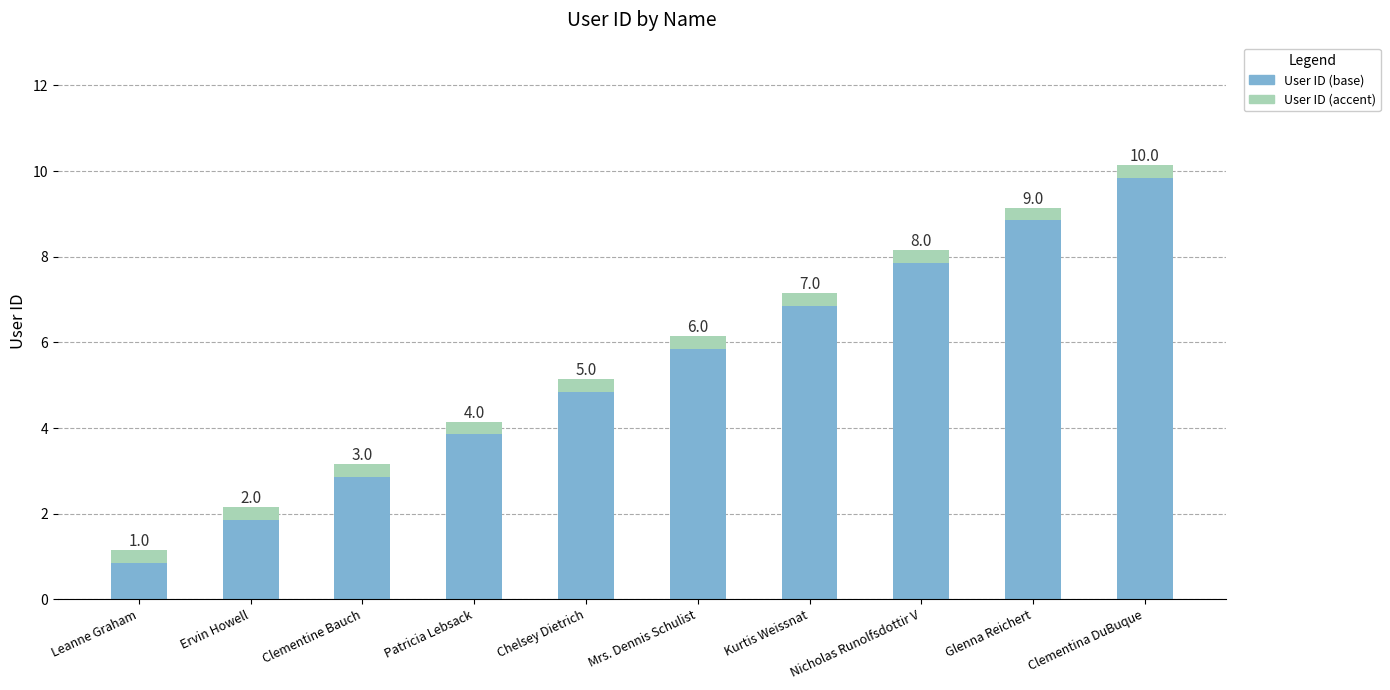

Which category has the highest value in the User ID (accent) series?

Leanne Graham